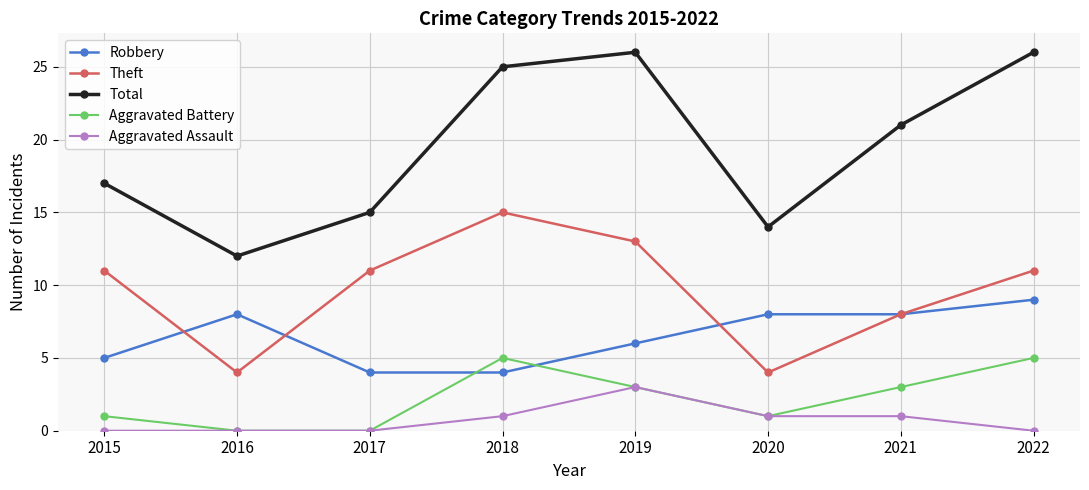

True or false: Aggravated Battery and Theft cross at least once.

False